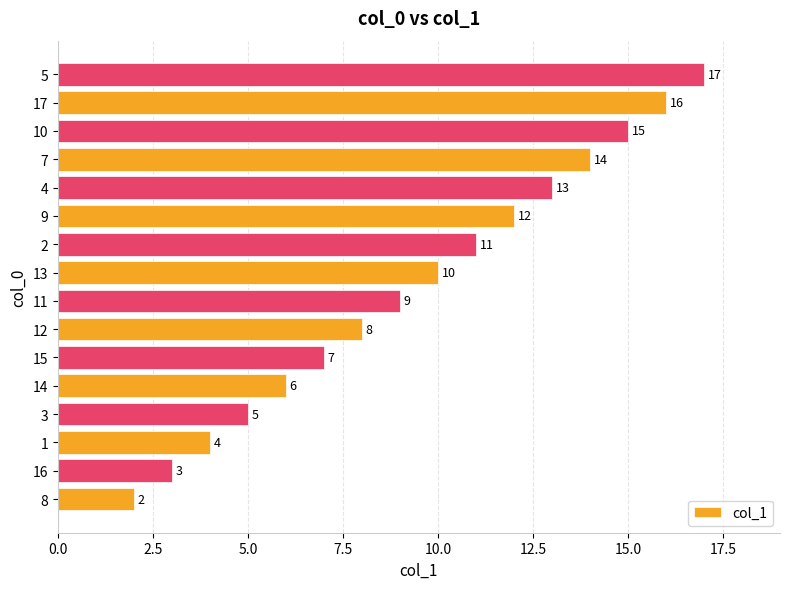

List the labels in order of value, smallest first.

8, 16, 1, 3, 14, 15, 12, 11, 13, 2, 9, 4, 7, 10, 17, 5